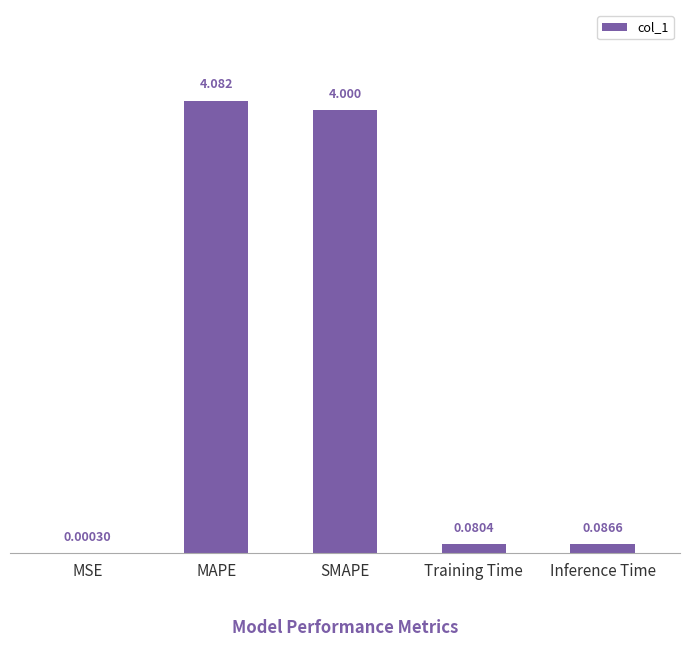

What is the greatest value displayed?

4.1